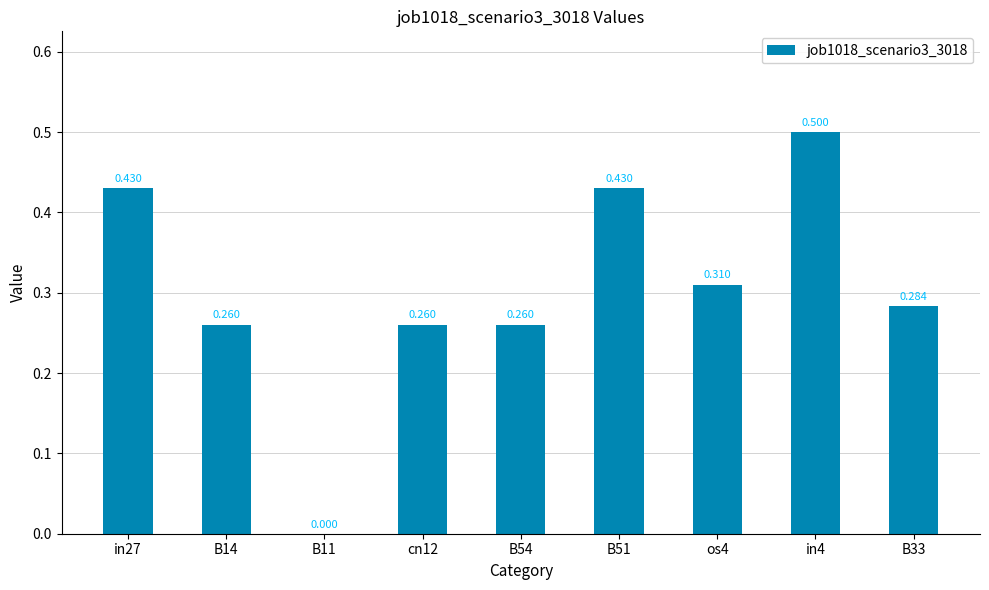

How many series are shown in this chart?

1